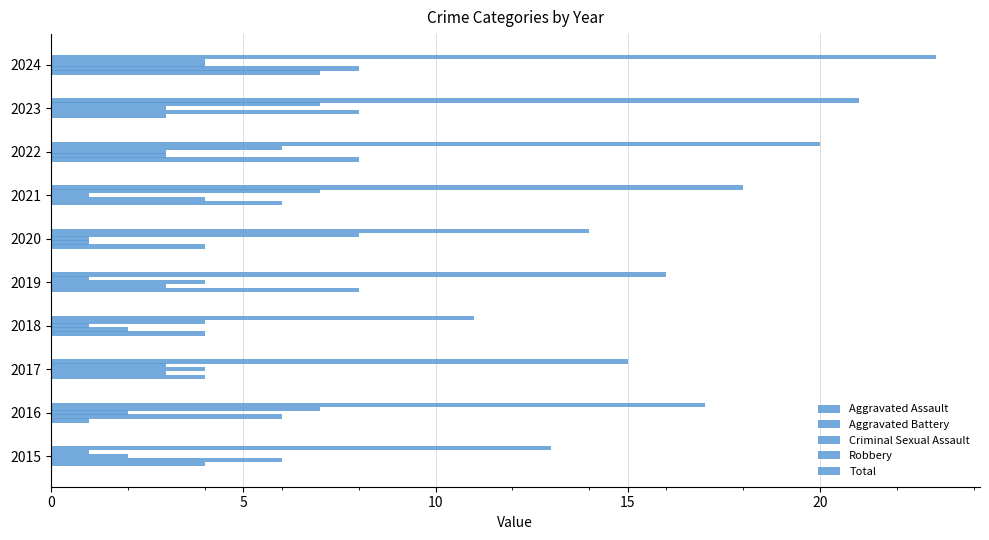

How many values in the Criminal Sexual Assault series are below 3?

5